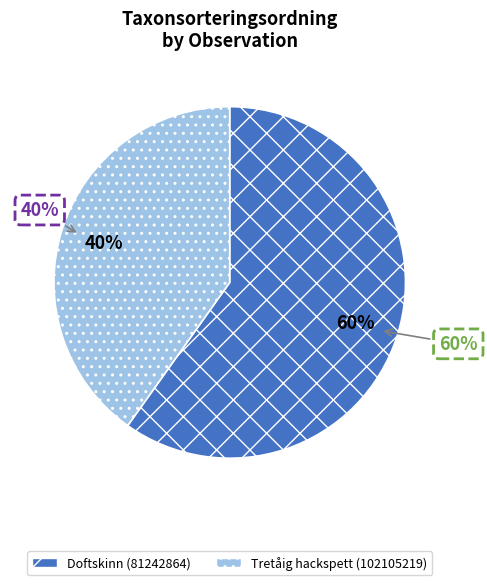

How many slices are in this pie chart?

2